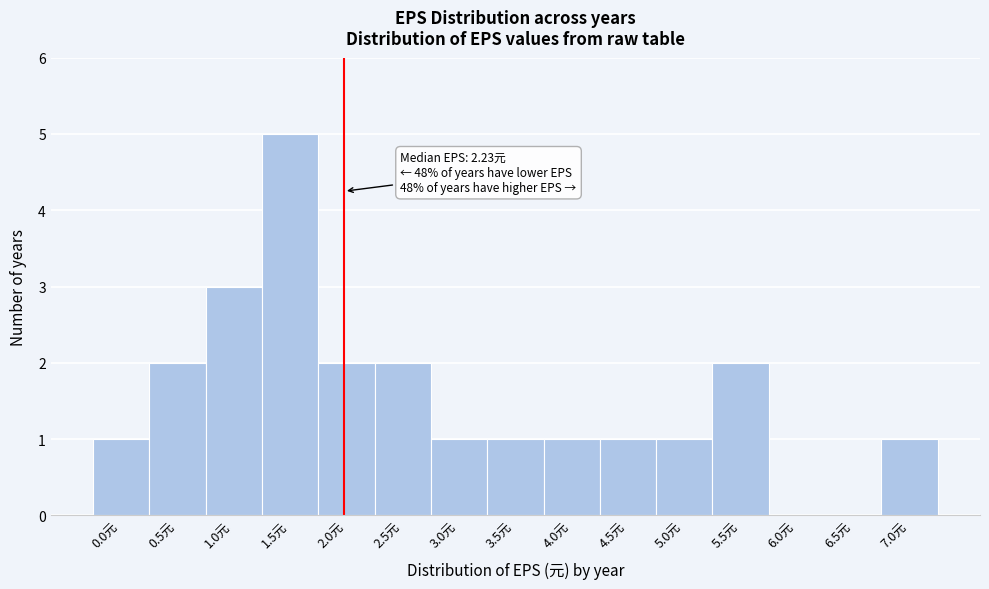

Reading left to right, extract all data points from this chart.

0.0元=1	0.5元=2	1.0元=3	1.5元=5	2.0元=2	2.5元=2	3.0元=1	3.5元=1	4.0元=1	4.5元=1	5.0元=1	5.5元=2	6.0元=0	6.5元=0	7.0元=1